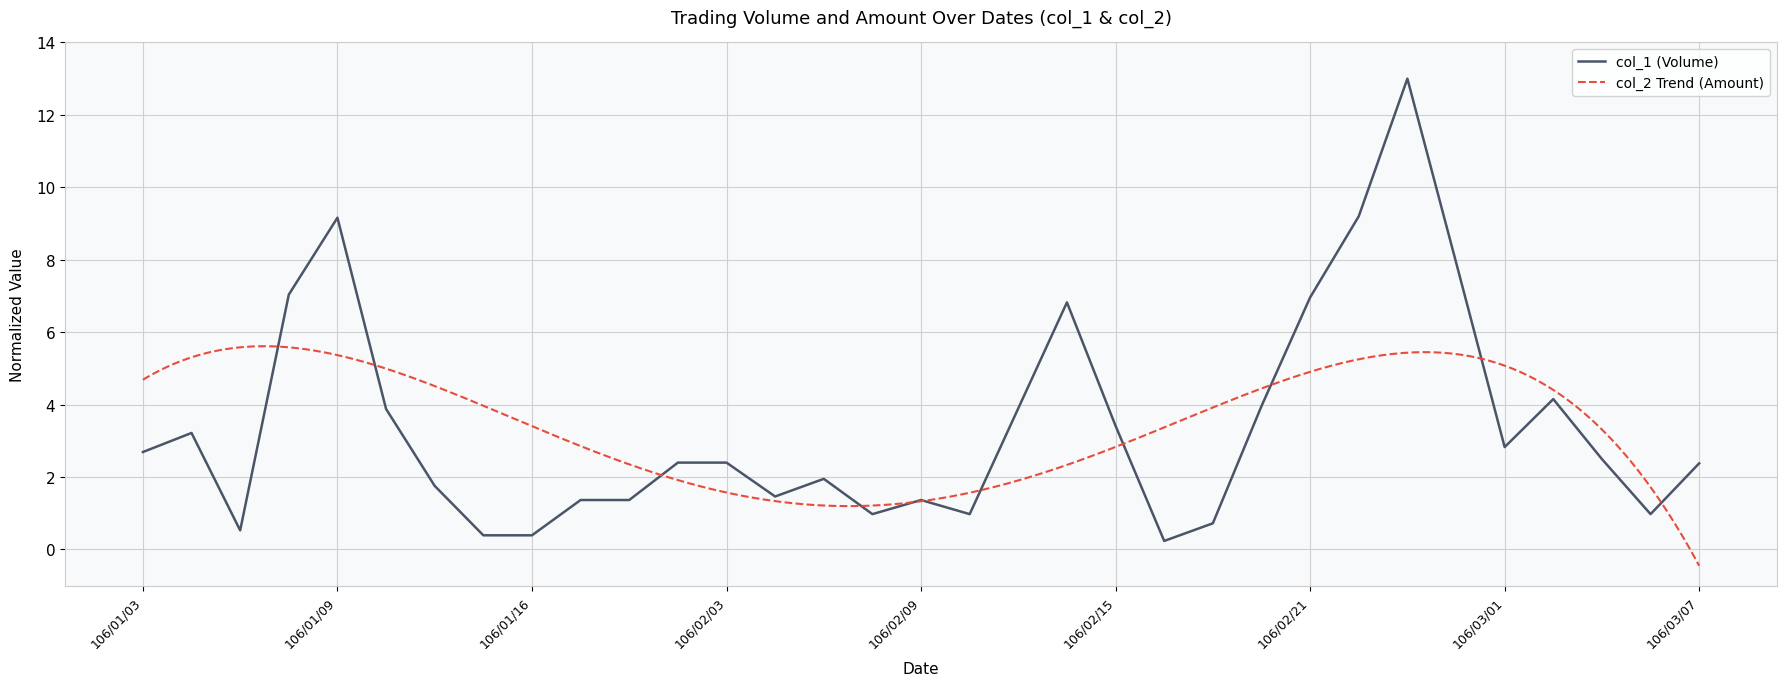

What is the label of the 23rd point from the left?

106/02/18